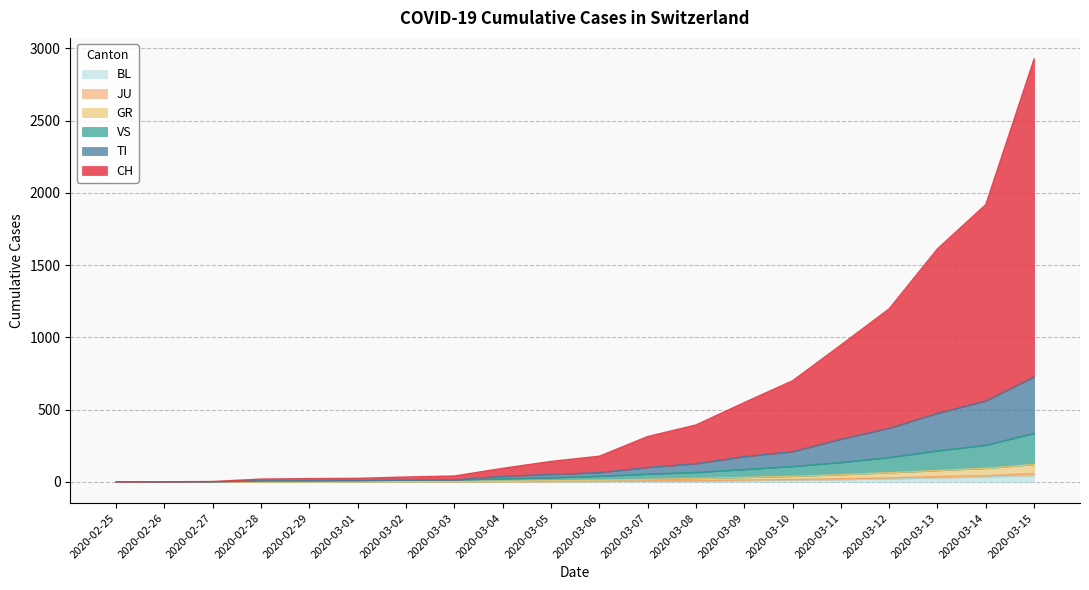

Reading left to right, transcribe all the data shown in this chart.

CH: 2020-02-25=0	2020-02-26=1	2020-02-27=3	2020-02-28=20	2020-02-29=23	2020-03-01=25	2020-03-02=34	2020-03-03=41	2020-03-04=94	2020-03-05=142	2020-03-06=178	2020-03-07=314	2020-03-08=394	2020-03-09=549	2020-03-10=700	2020-03-11=947	2020-03-12=1198	2020-03-13=1613	2020-03-14=1919	2020-03-15=2926
TI: 2020-02-25=0	2020-02-26=0	2020-02-27=1	2020-02-28=7	2020-02-29=8	2020-03-01=9	2020-03-02=12	2020-03-03=14	2020-03-04=38	2020-03-05=52	2020-03-06=64	2020-03-07=100	2020-03-08=126	2020-03-09=175	2020-03-10=209	2020-03-11=295	2020-03-12=371	2020-03-13=474	2020-03-14=560	2020-03-15=726
GR: 2020-02-25=0	2020-02-26=0	2020-02-27=1	2020-02-28=1	2020-02-29=2	2020-03-01=2	2020-03-02=2	2020-03-03=2	2020-03-04=5	2020-03-05=8	2020-03-06=12	2020-03-07=18	2020-03-08=24	2020-03-09=31	2020-03-10=39	2020-03-11=50	2020-03-12=64	2020-03-13=79	2020-03-14=94	2020-03-15=121
JU: 2020-02-25=0	2020-02-26=0	2020-02-27=1	2020-02-28=1	2020-02-29=2	2020-03-01=2	2020-03-02=2	2020-03-03=2	2020-03-04=3	2020-03-05=4	2020-03-06=6	2020-03-07=8	2020-03-08=10	2020-03-09=13	2020-03-10=17	2020-03-11=22	2020-03-12=28	2020-03-13=37	2020-03-14=43	2020-03-15=57
VS: 2020-02-25=0	2020-02-26=0	2020-02-27=1	2020-02-28=7	2020-02-29=8	2020-03-01=9	2020-03-02=12	2020-03-03=14	2020-03-04=22	2020-03-05=29	2020-03-06=39	2020-03-07=54	2020-03-08=66	2020-03-09=86	2020-03-10=107	2020-03-11=134	2020-03-12=169	2020-03-13=215	2020-03-14=254	2020-03-15=336
BL: 2020-02-25=0	2020-02-26=0	2020-02-27=0	2020-02-28=0	2020-02-29=1	2020-03-01=1	2020-03-02=1	2020-03-03=1	2020-03-04=2	2020-03-05=3	2020-03-06=4	2020-03-07=6	2020-03-08=8	2020-03-09=10	2020-03-10=13	2020-03-11=17	2020-03-12=22	2020-03-13=29	2020-03-14=34	2020-03-15=45